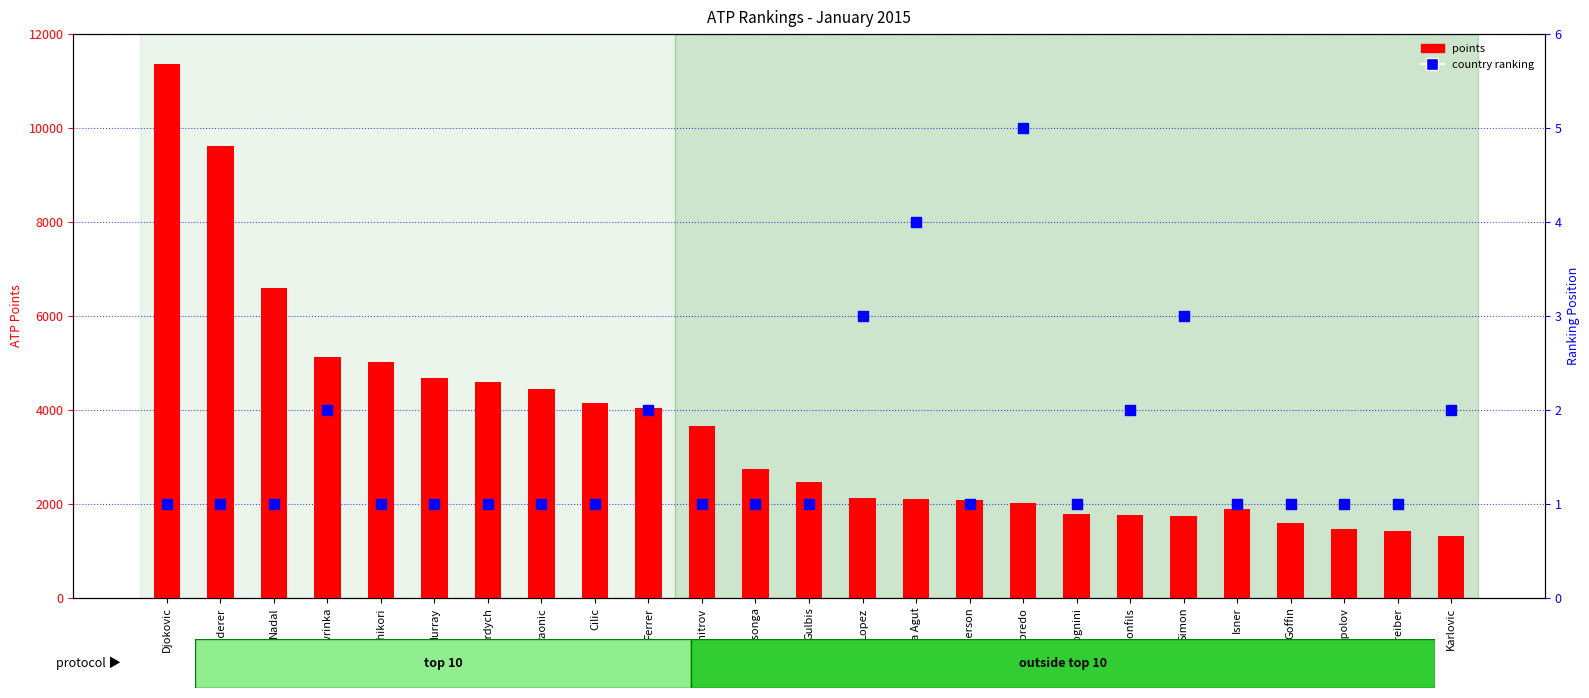

Which series has the widest spread of Y values?

points